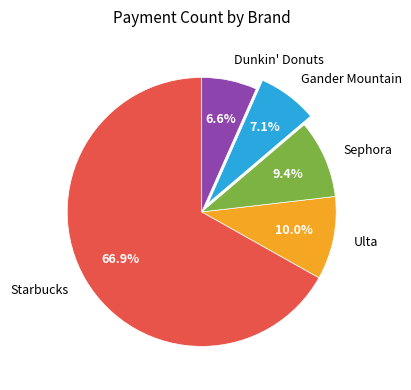

Do Starbucks and Sephora together represent more than half of the pie?

Yes